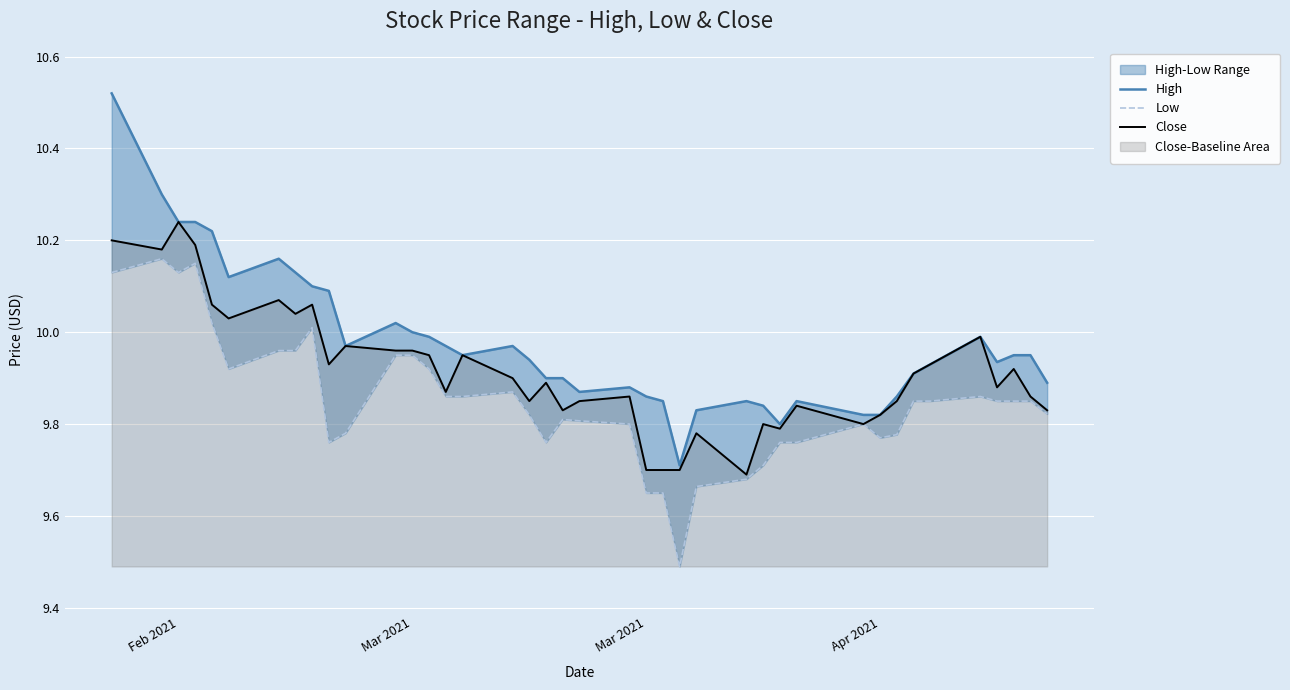

At how many categories does at least one series exceed 9?

40